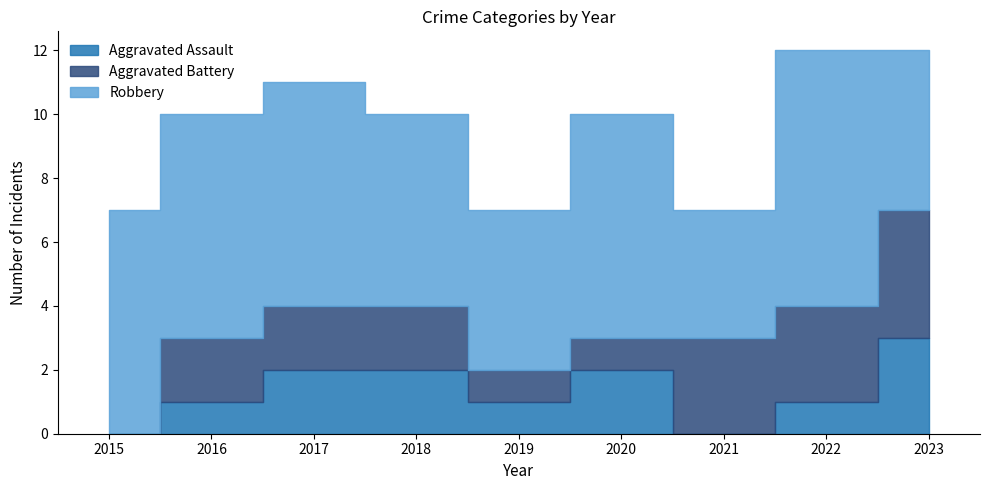

Read the Robbery value at 2022.

8